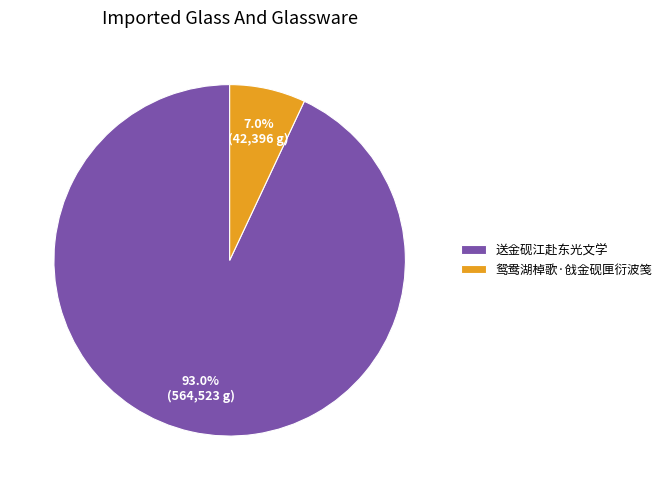

How many slices are in this pie chart?

2